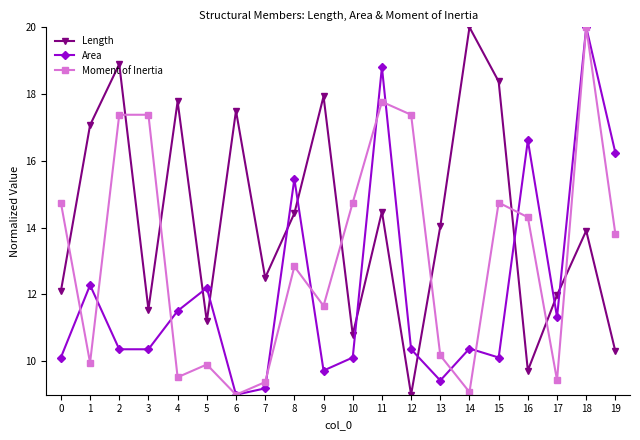

True or false: Moment of Inertia and Length cross at least once.

True